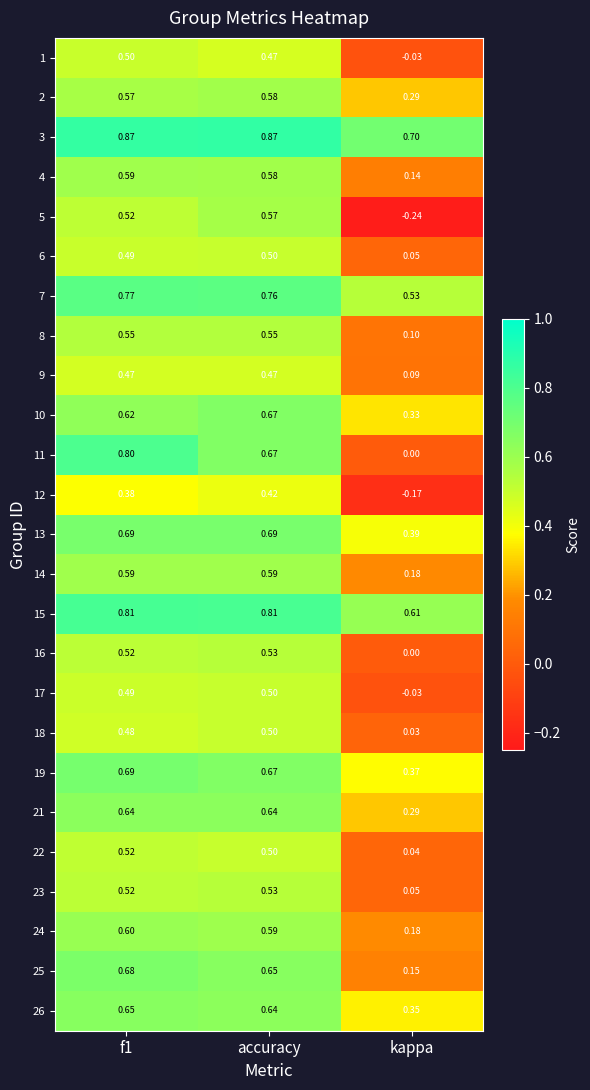

Is the value of 11 at f1 greater than the value of 2 at f1?

Yes